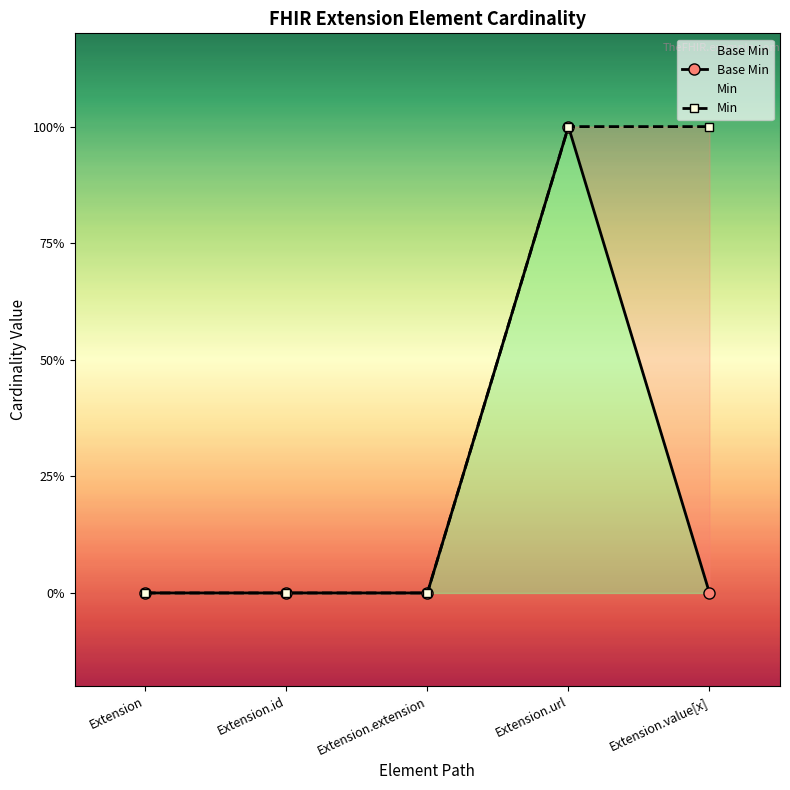

How many series are shown in this chart?

2